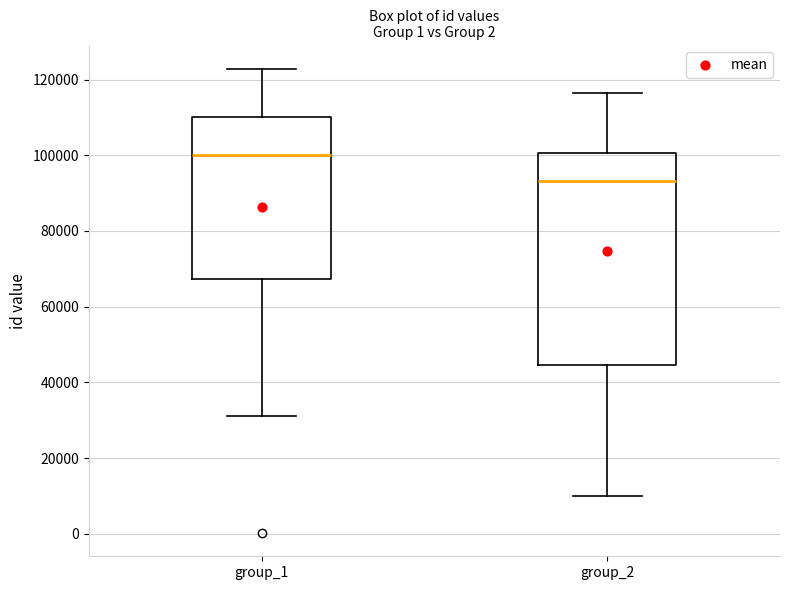

Which box has the highest median line?

group_1